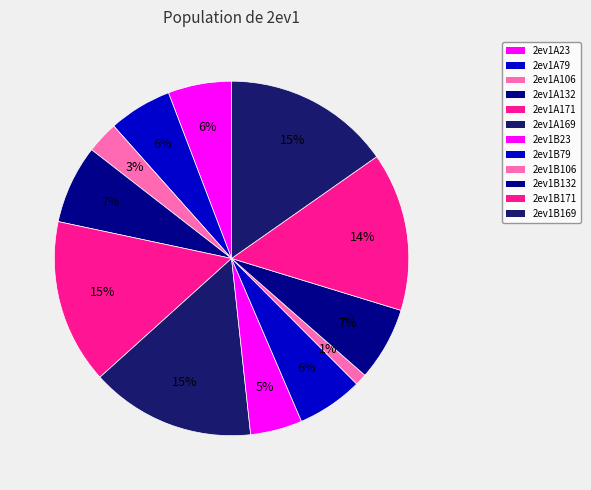

What is the change in value from 2ev1A23 to 2ev1B79?

+0.5